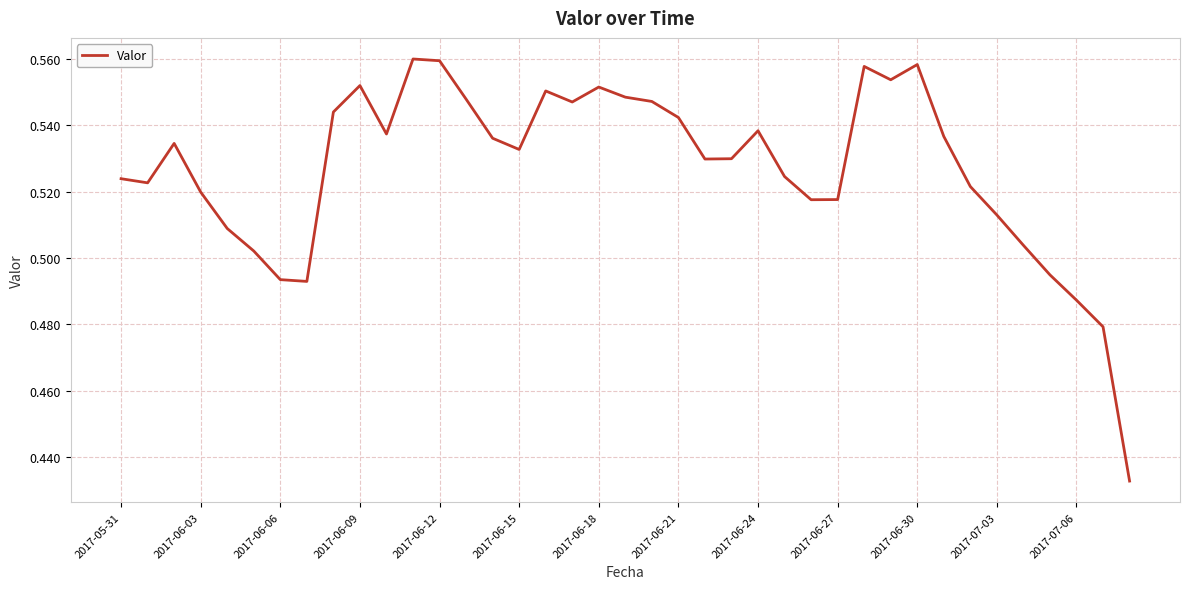

What is the difference between the second highest and second lowest values?

0.1